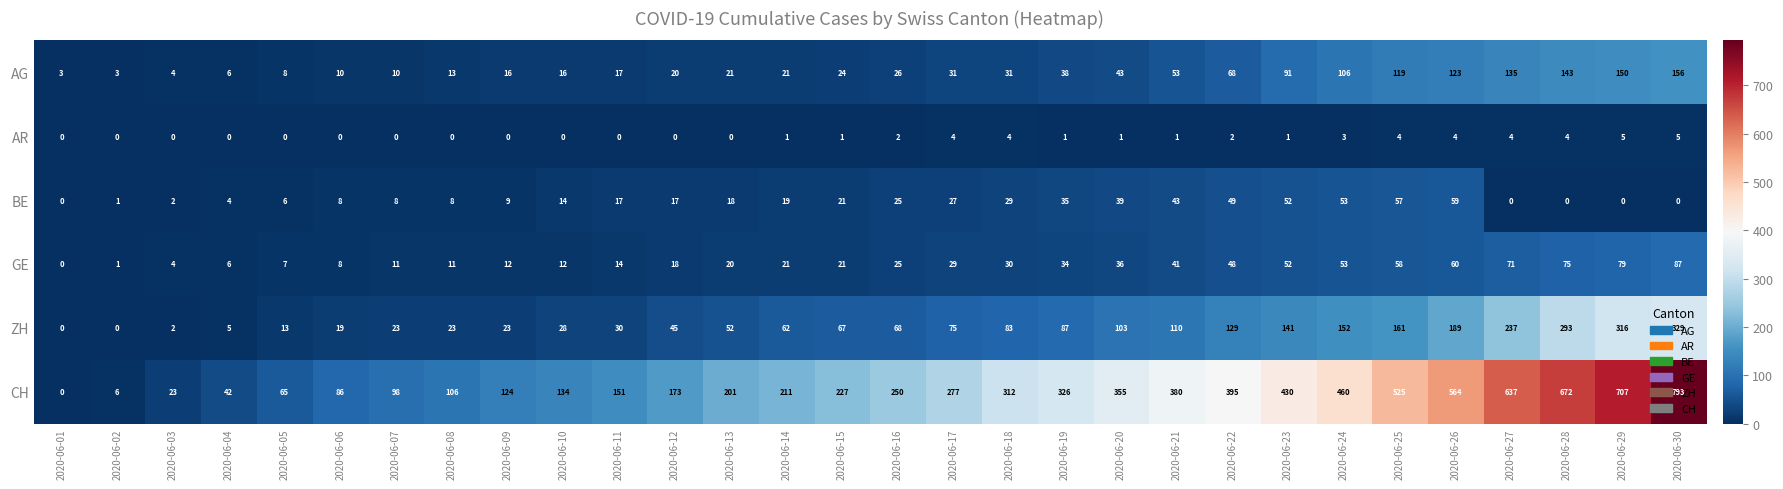

What is the difference between the highest and lowest values at 2020-06-27?

637